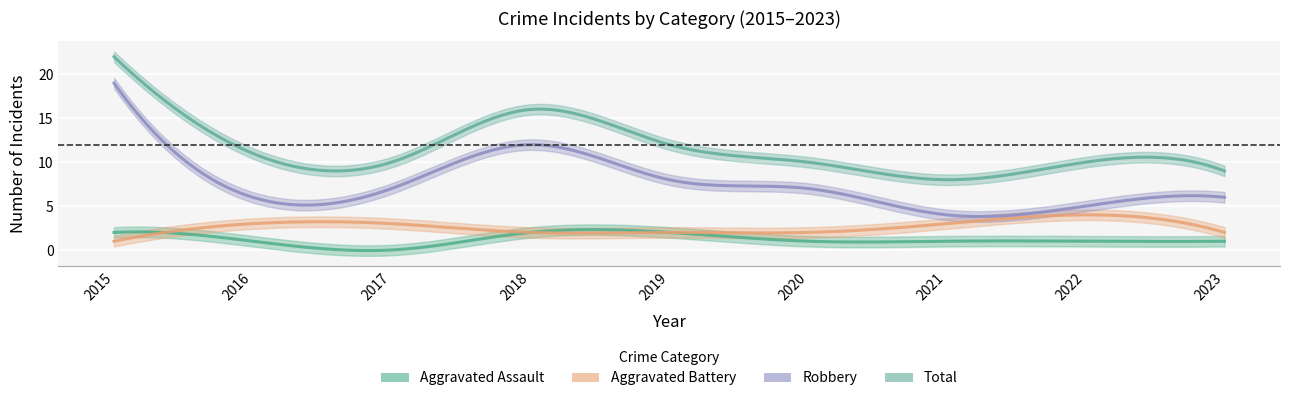

What is the difference between the maximum and minimum values in the Robbery series?

15